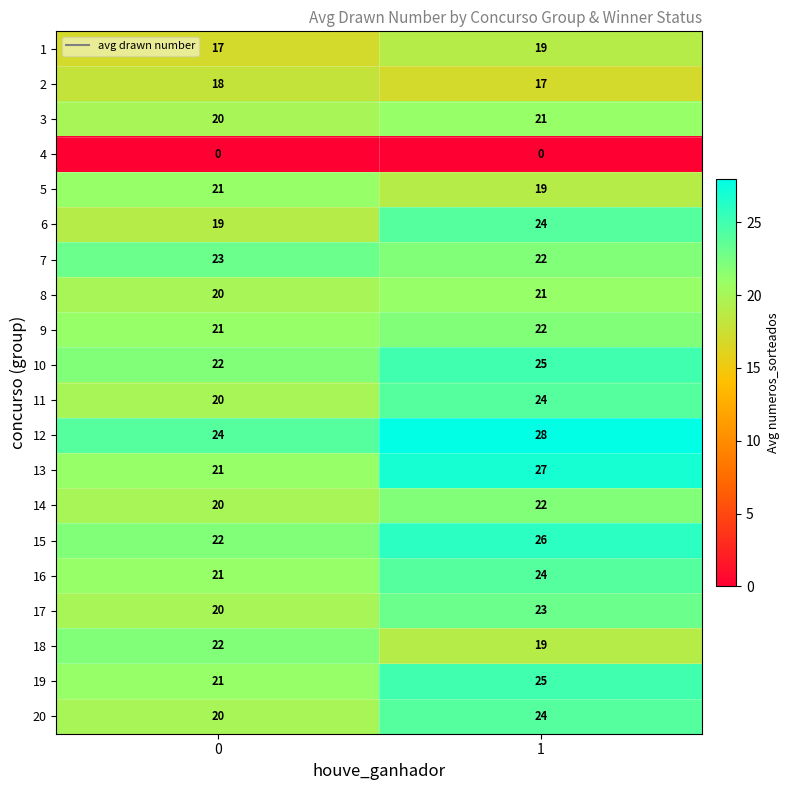

Between 0 and 1, which series saw the biggest shift?

13